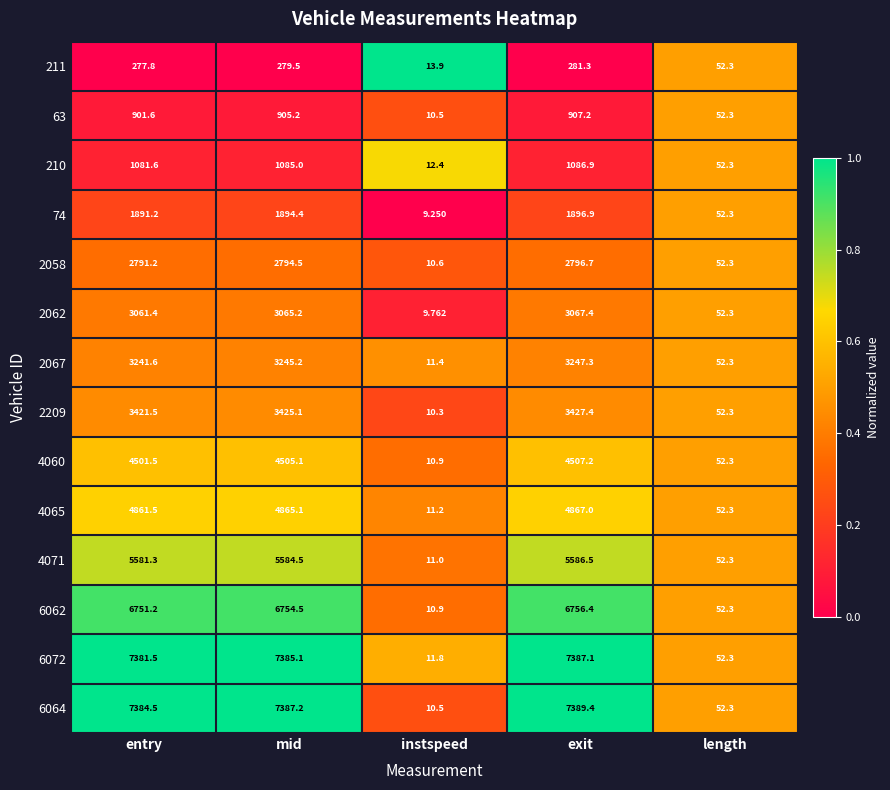

At which label does 4060 reach its minimum?

instspeed